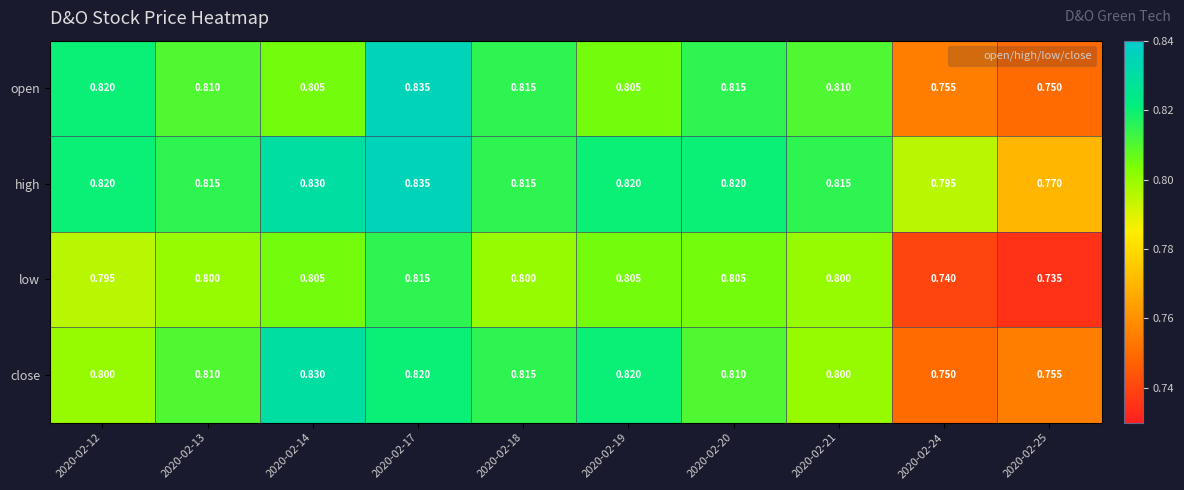

Which label corresponds to the smallest value in the chart?

2020-02-25